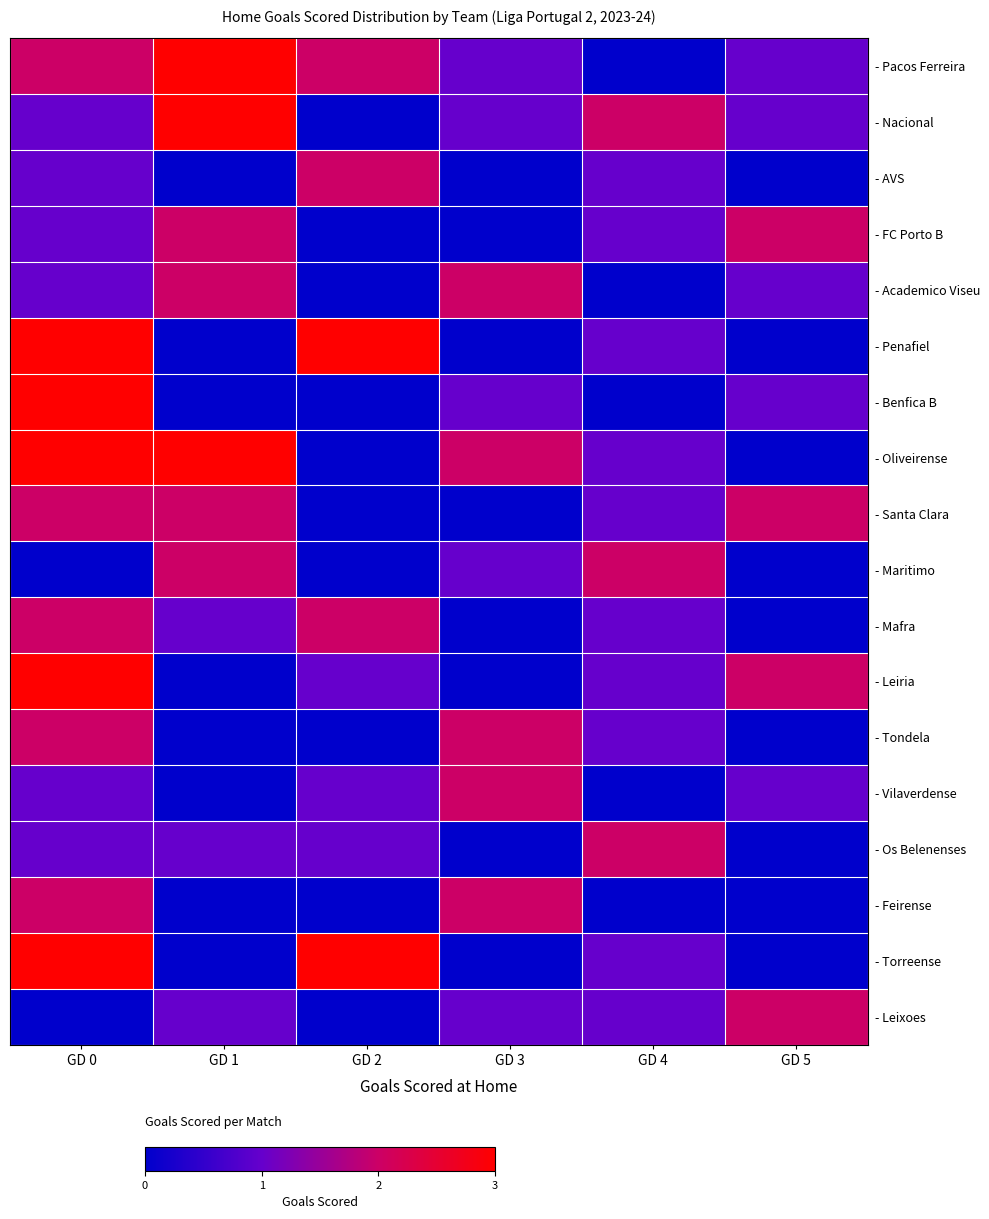

How many data points does each series have?

6